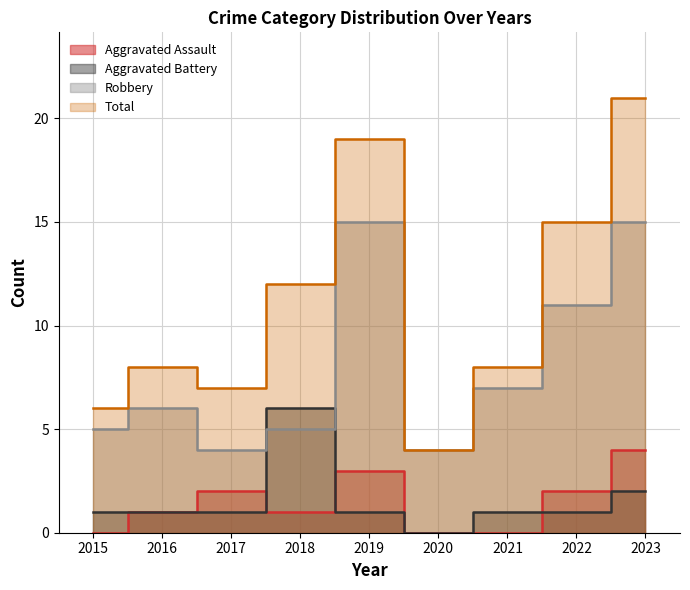

How many lines are shown in the chart?

4